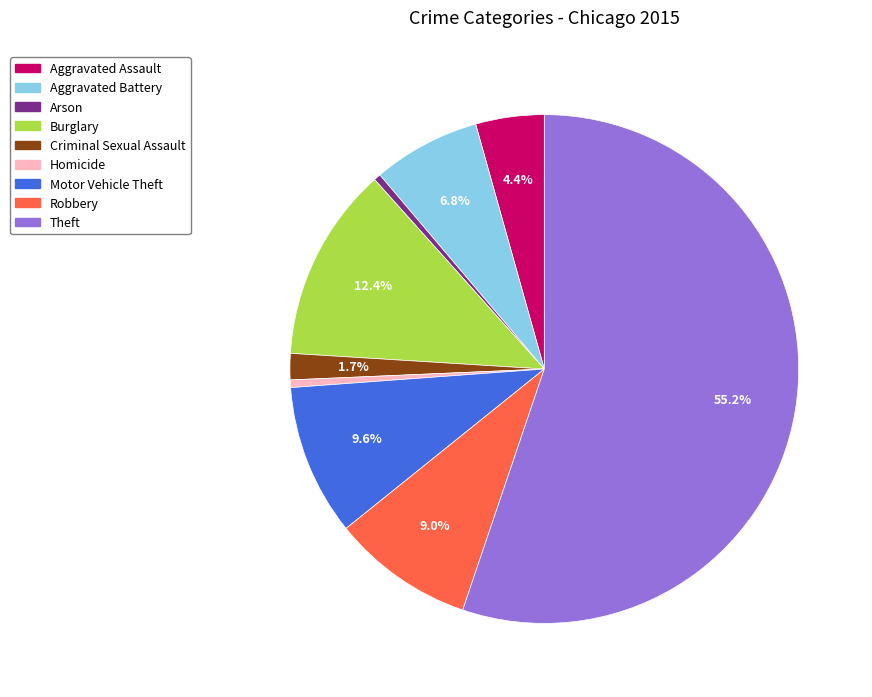

To the nearest percent, what is the difference between the largest and smallest slice percentages?

55%